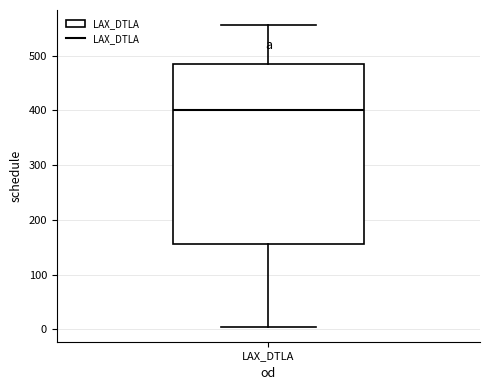

Read this box plot against the y-axis: the position of the median line, the range covered by the box, and the ends of both whiskers. The values are not printed on the chart, so give them approximately, as read against the axis.

median 400, box 160 to 480, whiskers 10 to 560